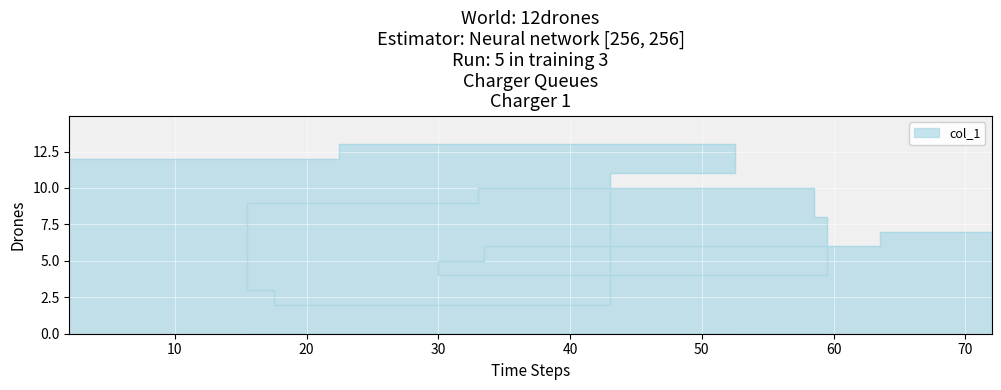

What is the minimum value shown in the chart?

2